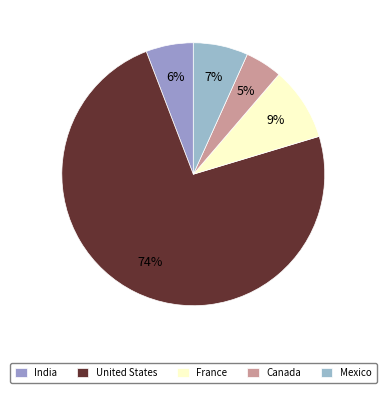

Count the number of slices in the pie.

5